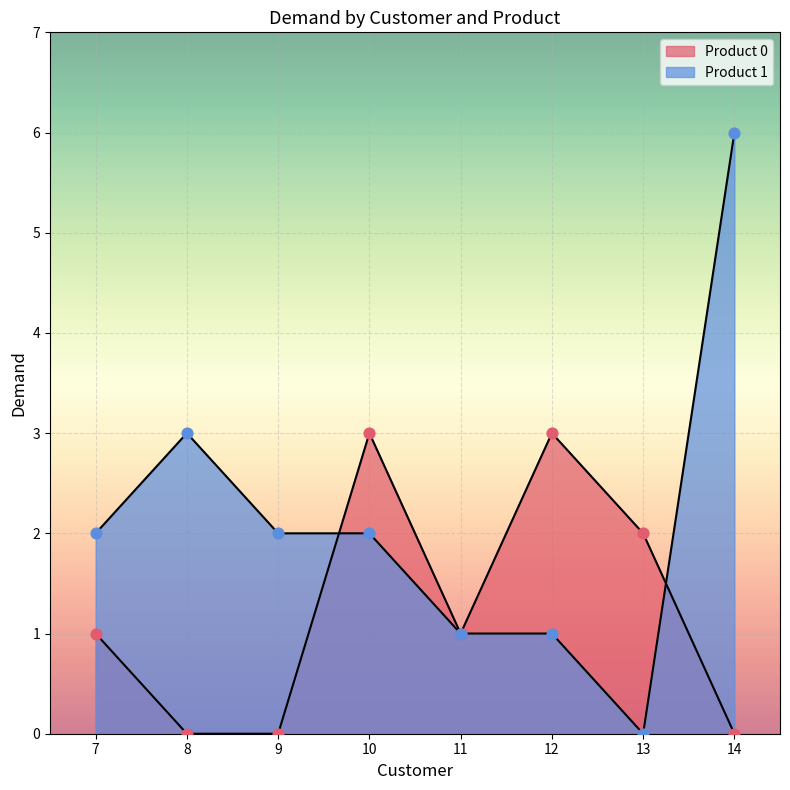

Which series has the widest spread of Y values?

Product 1